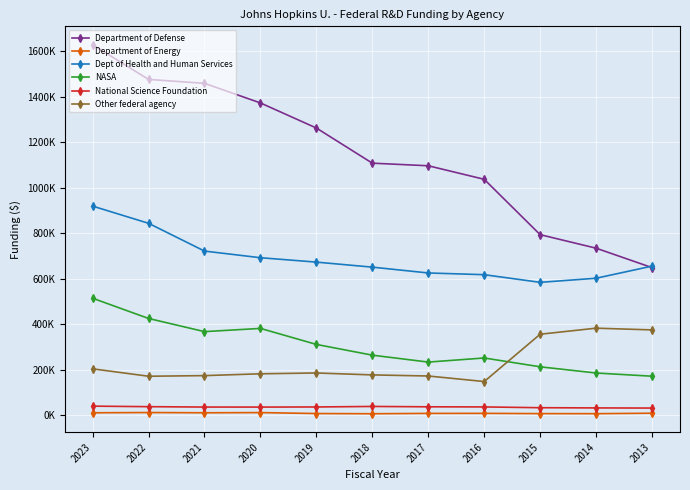

True or false: Department of Energy and NASA cross at least once.

False